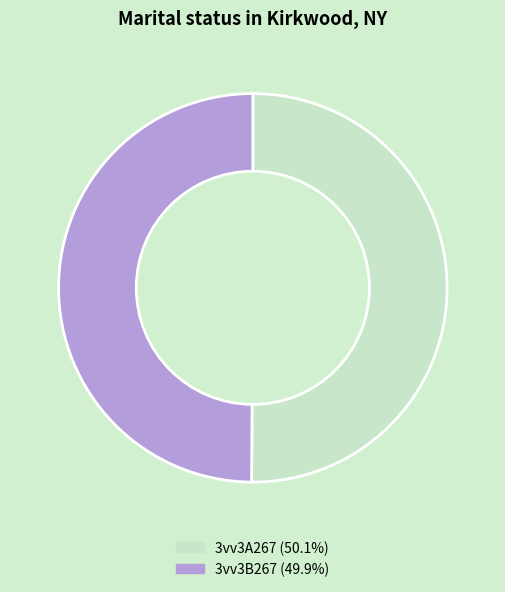

Combined, do 3vv3A267 and 3vv3B267 account for over 50%?

Yes